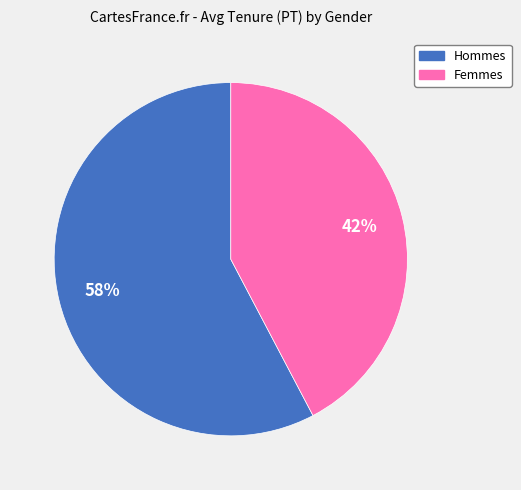

Is there any slice that represents more than half of the pie?

Yes